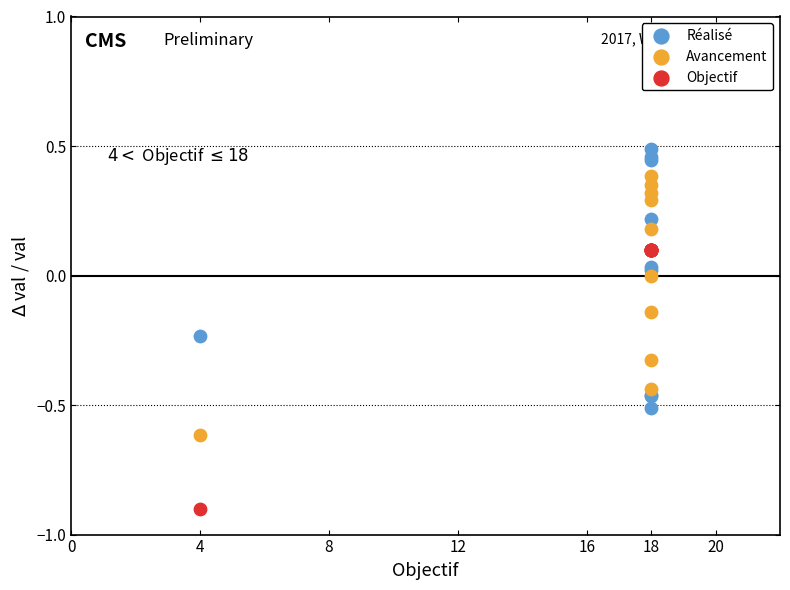

Which series reaches the maximum Y coordinate?

Réalisé